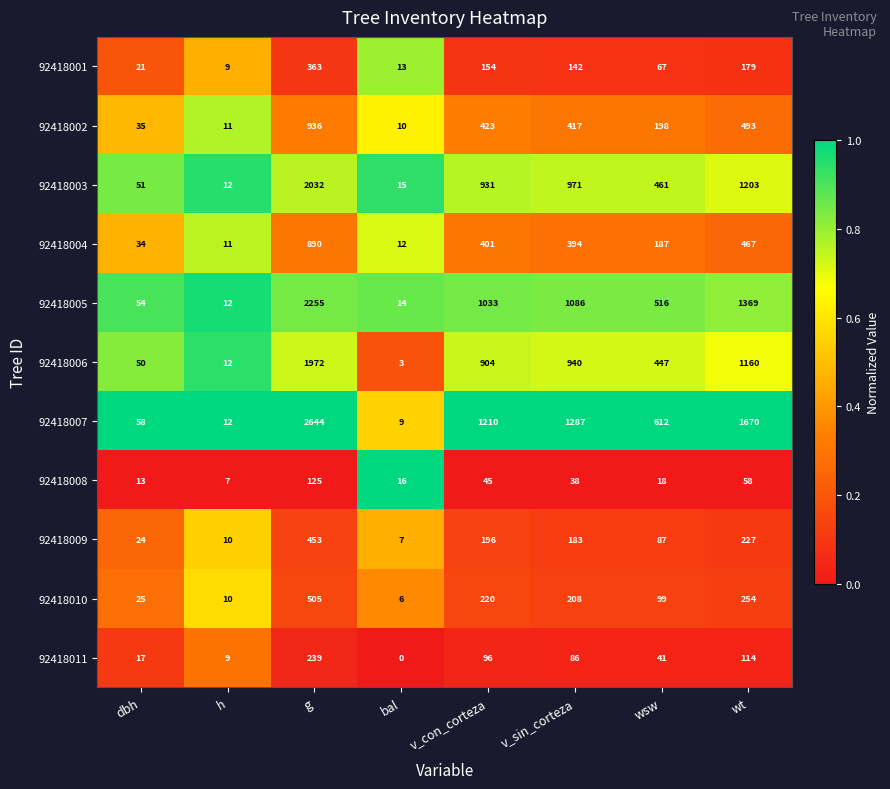

What is the difference between the 92418011 values at v_sin_corteza and dbh?

69